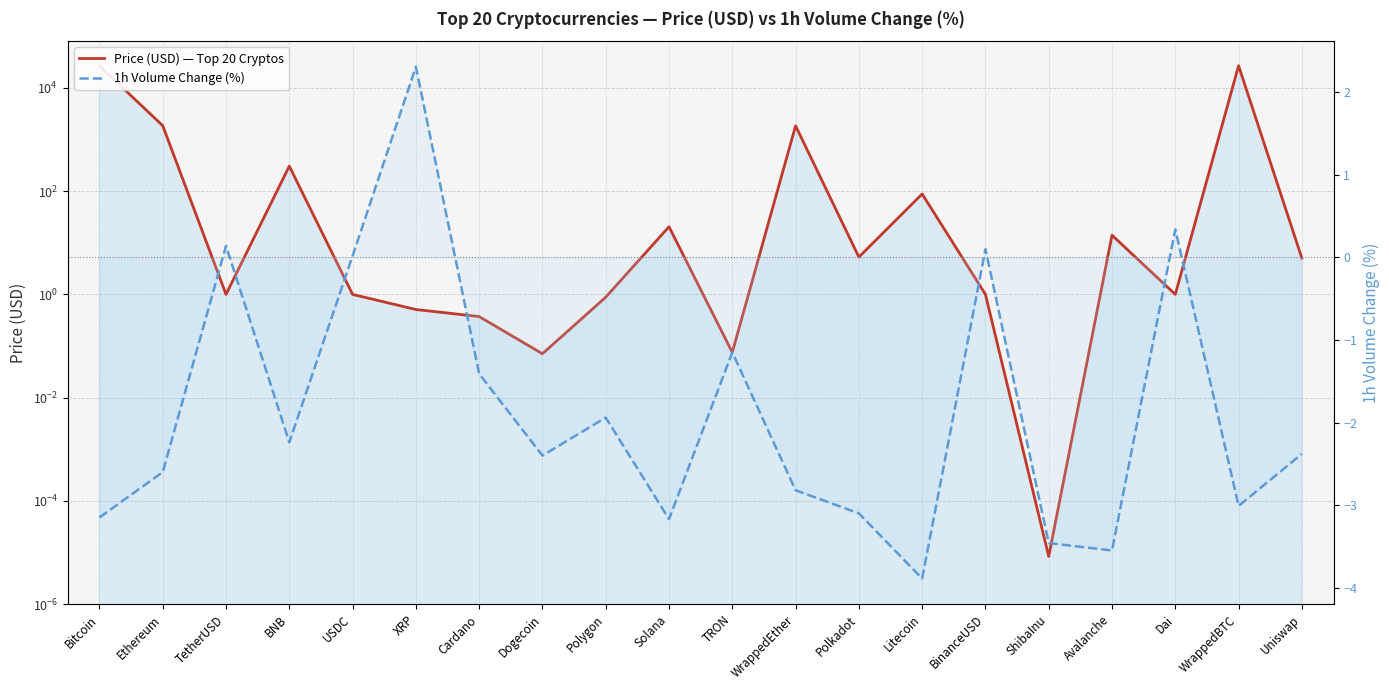

True or false: Price (USD) — Top 20 Cryptos and 1h Volume Change (%) intersect in this chart.

True